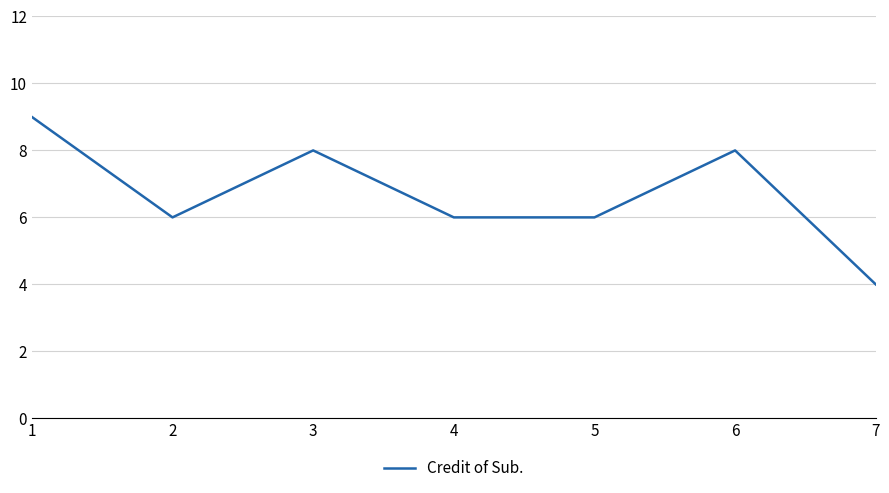

Is this an area chart (filled region under the line)?

No